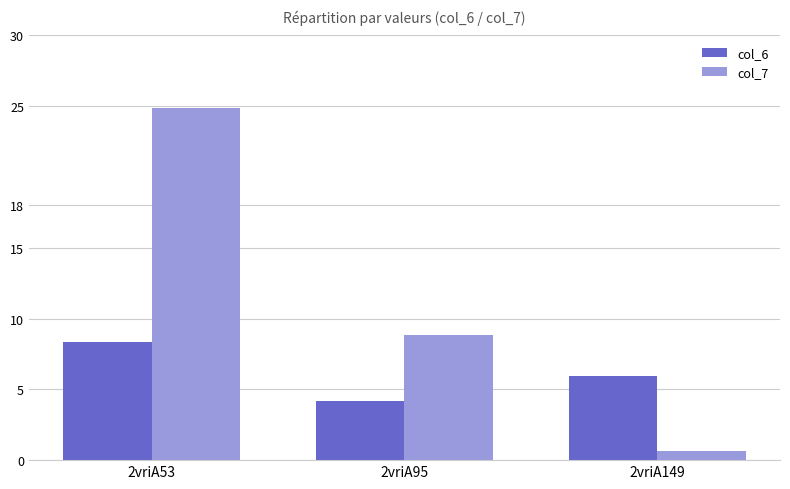

Which series has the largest total across all categories?

col_7